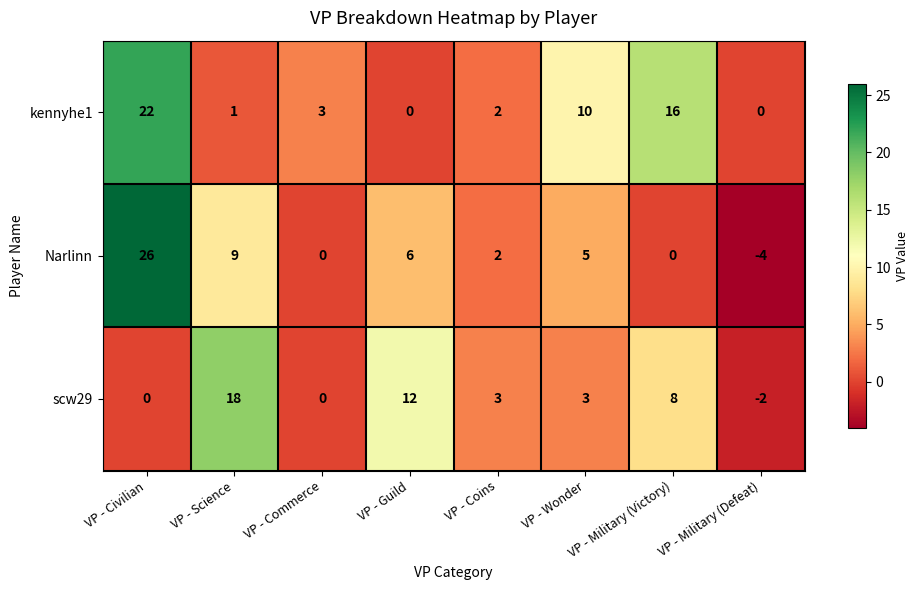

Which series changed the most between VP - Civilian and VP - Military (Victory)?

Narlinn